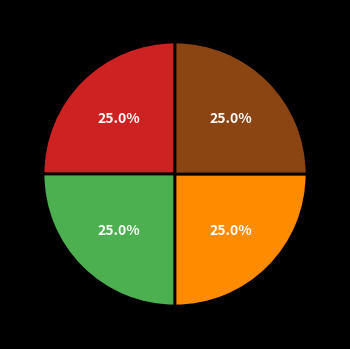

Is there any slice that represents more than half of the pie?

No